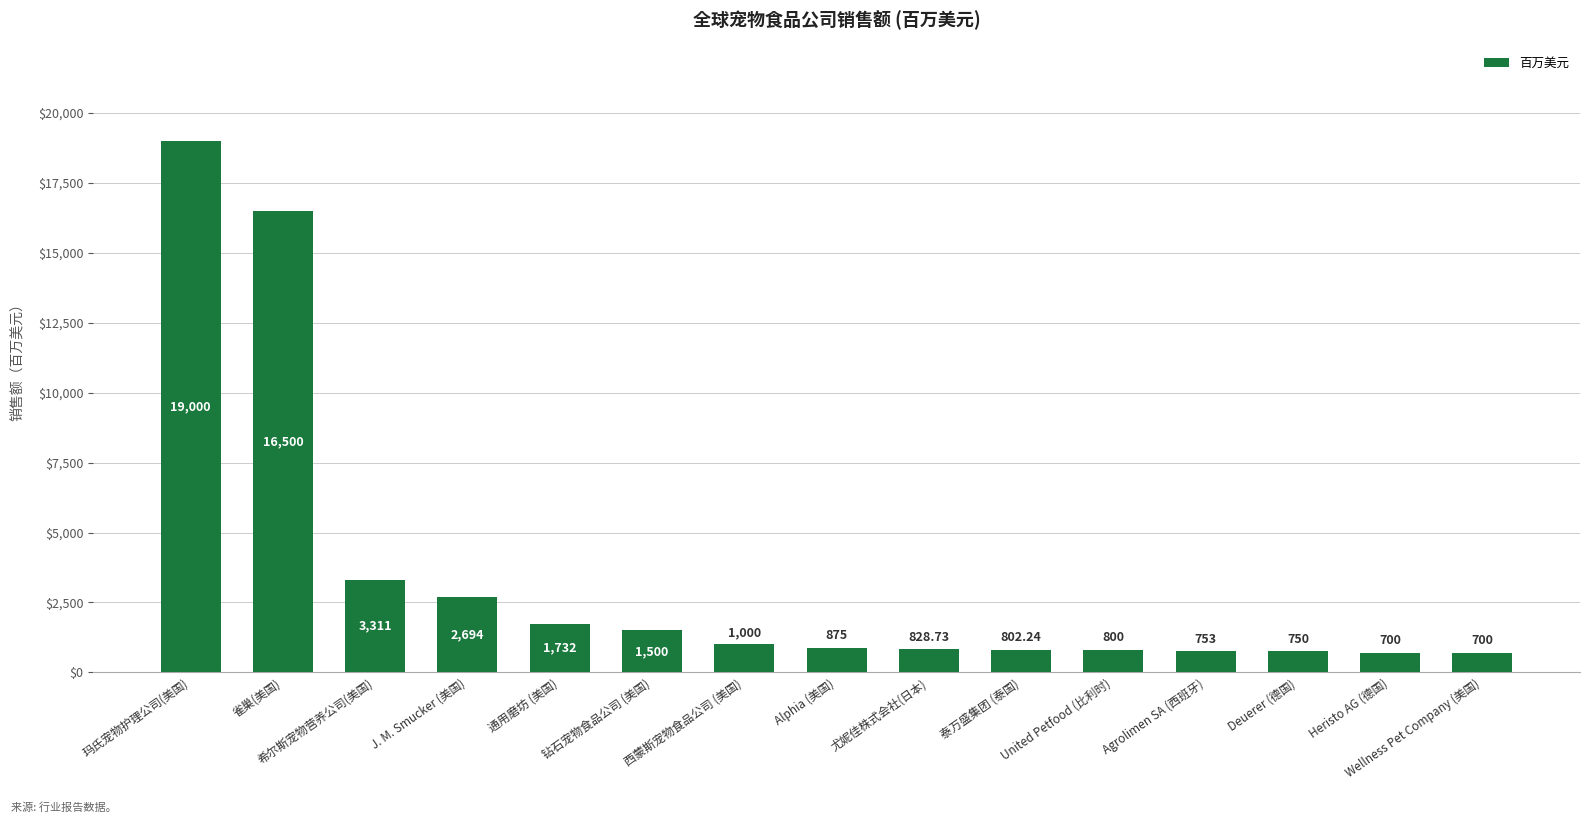

What is the value of the 11th bar from the left?

800.0